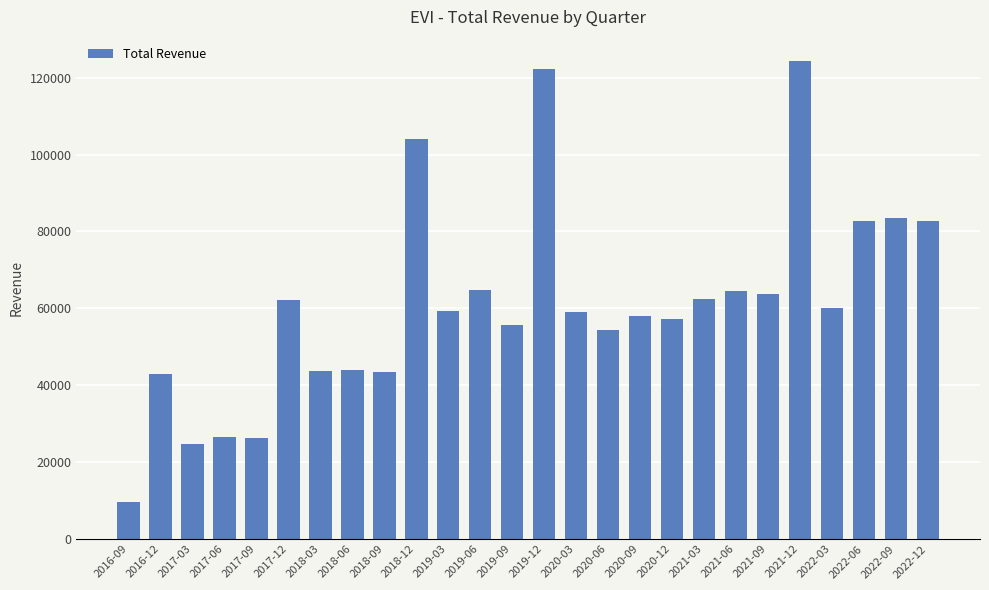

What is the value of the 10th bar from the left?

104100